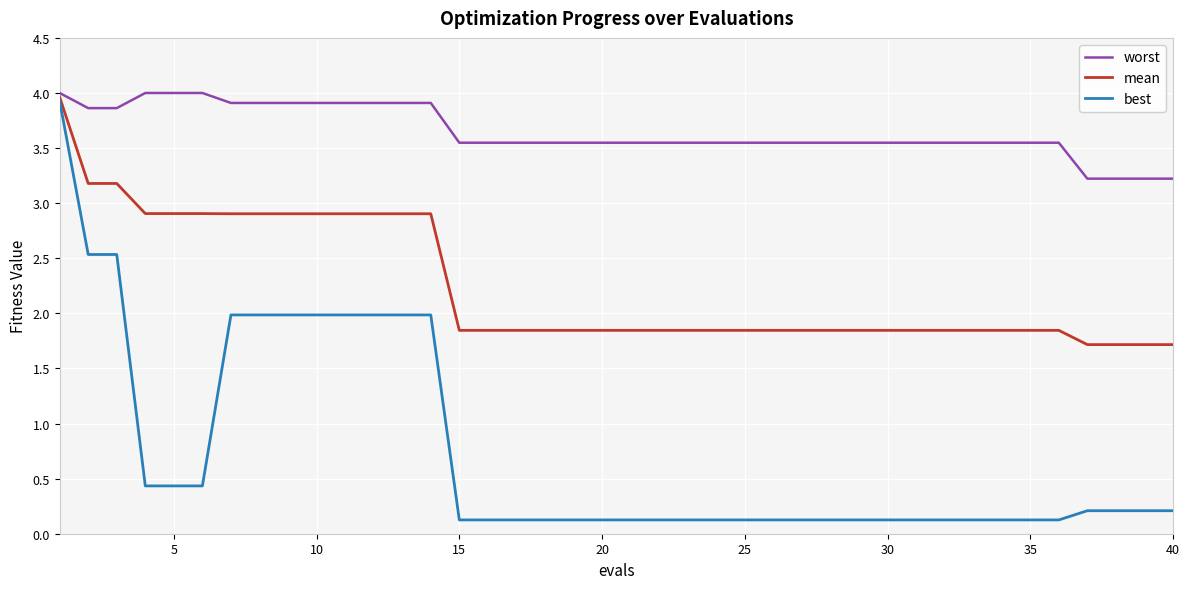

What is the highest value of the best series?

3.9